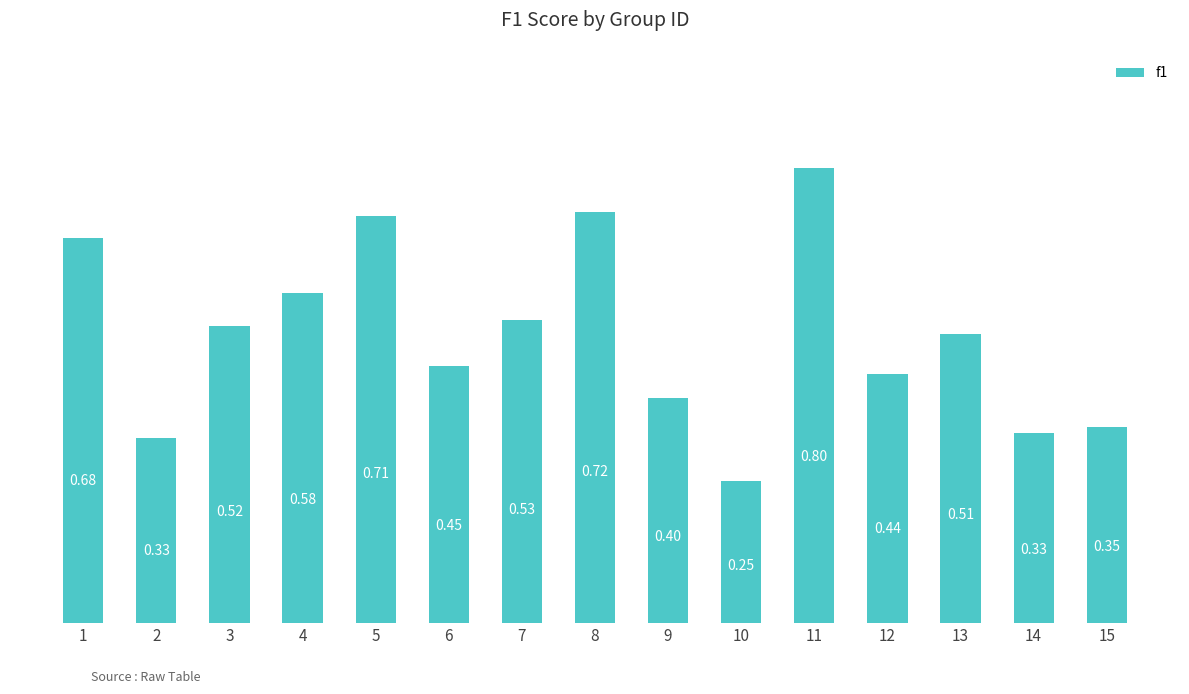

What is the sum of the values at 3 and 13?

1.0